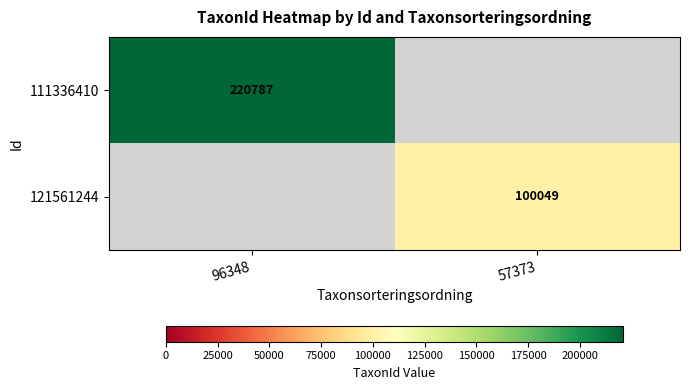

Which label corresponds to the largest value in the chart?

96348